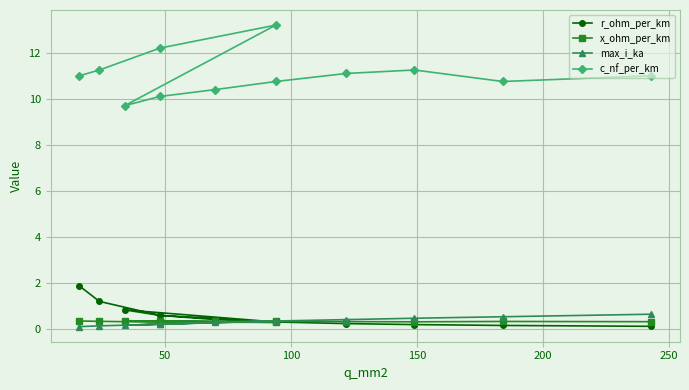

Where is x_ohm_per_km nearest to the value 0?

150